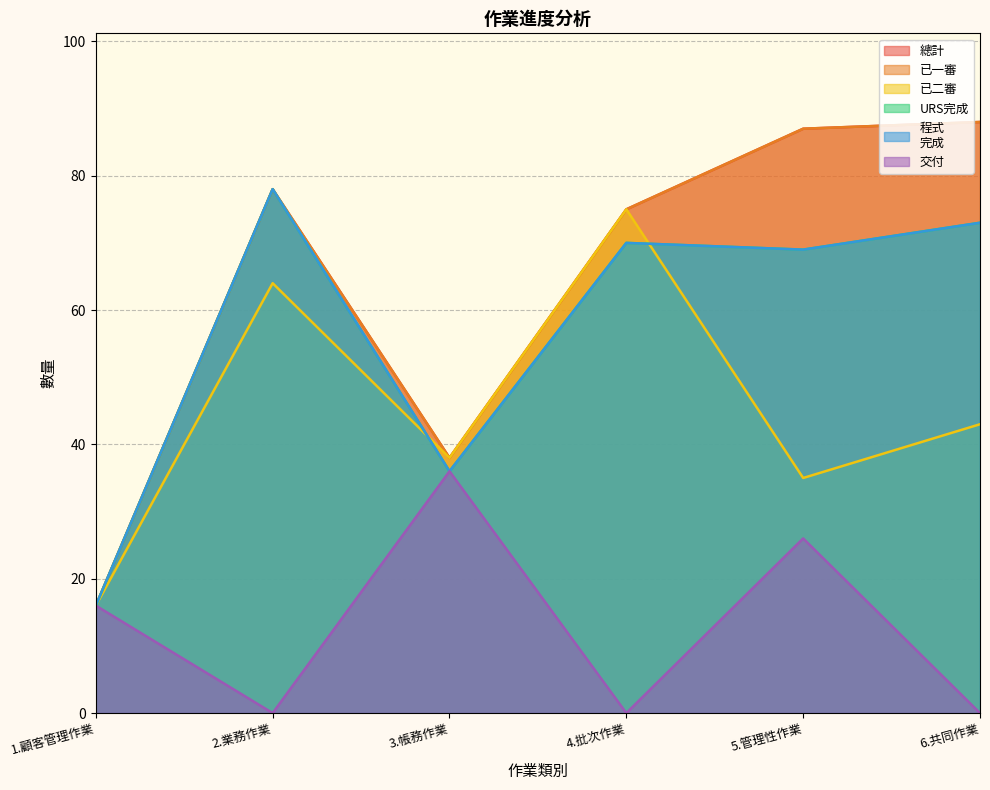

Where does the 程式
完成 series first go above 70?

2.業務作業